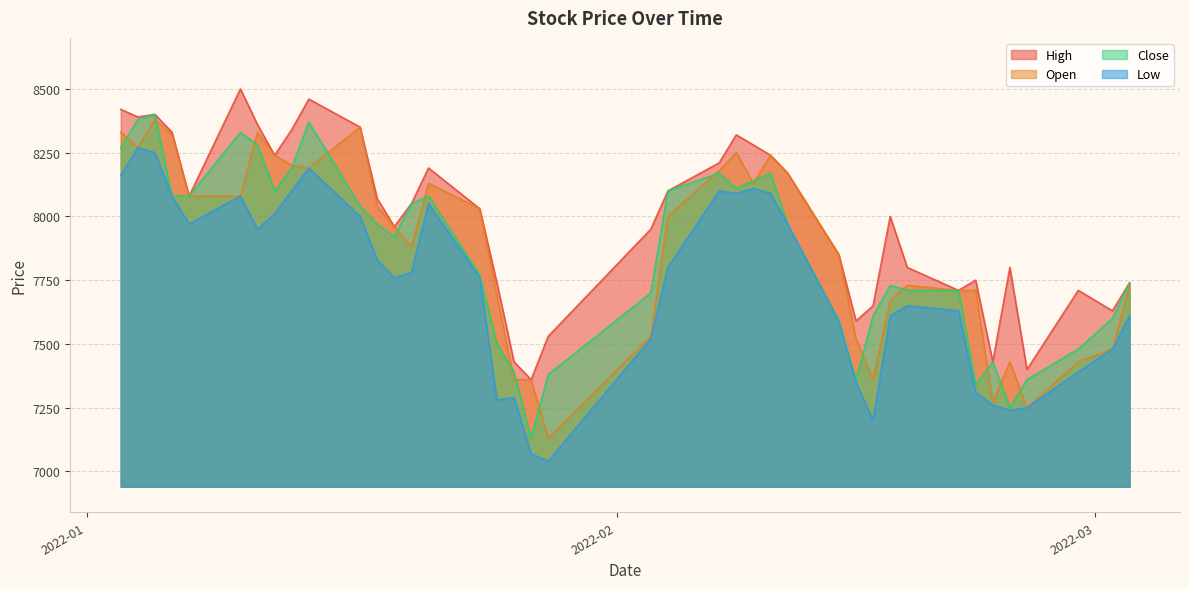

Is the value of Open at 2022-02-24 greater than the value of High at 2022-01-06?

No